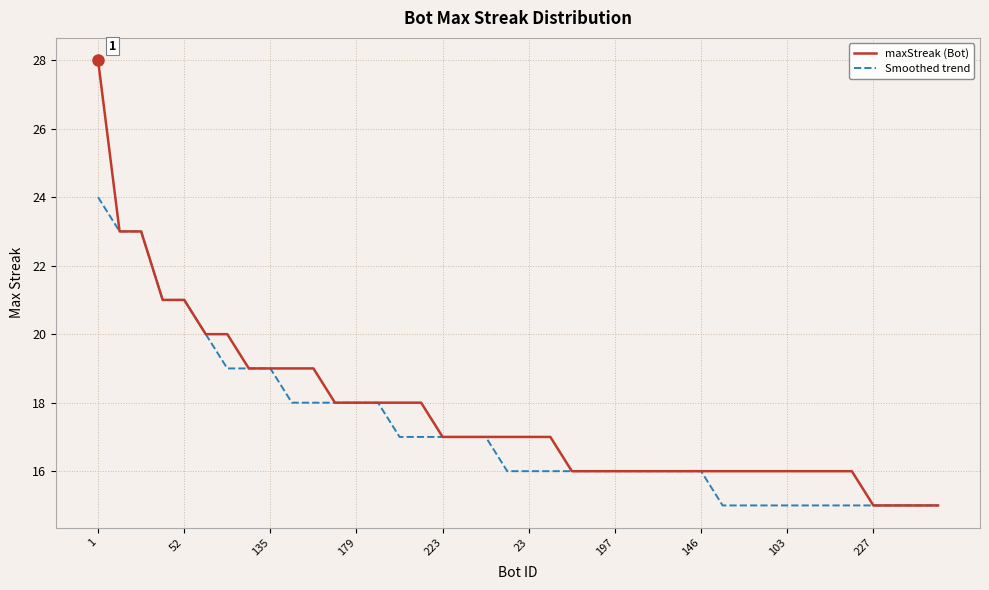

What is the greatest value displayed?

28